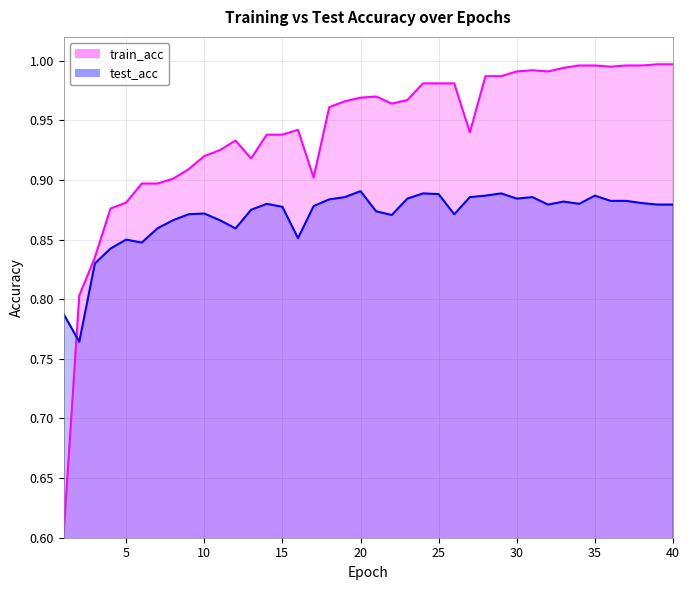

How many interior local peaks does the train_acc series have?

4